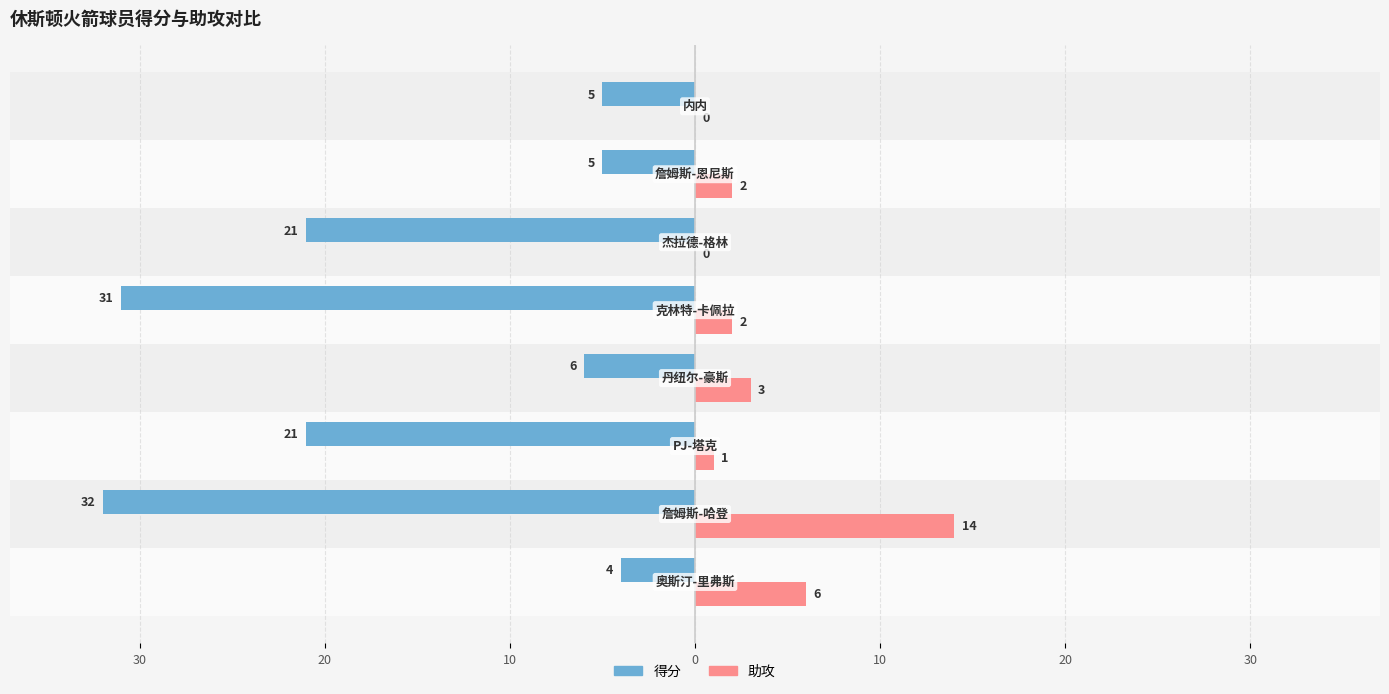

What are all the series names shown in the legend?

得分, 助攻